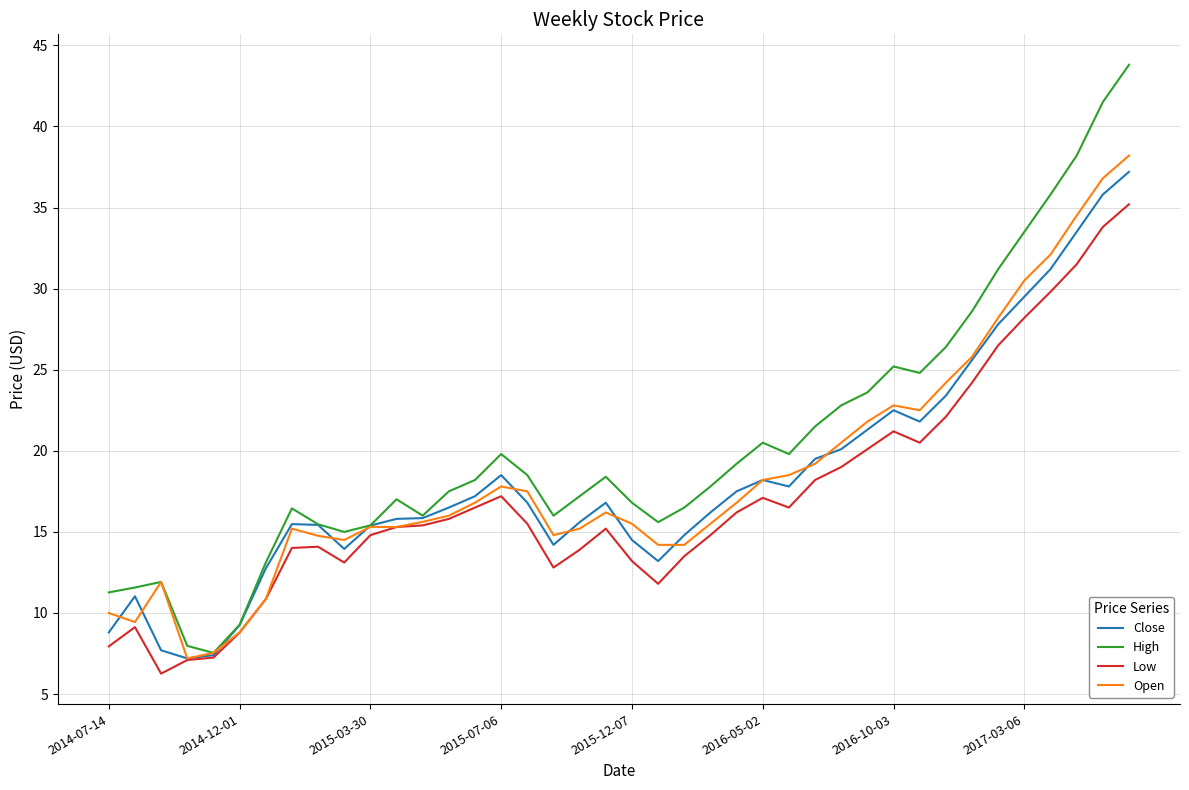

What is the maximum value for High?

43.8